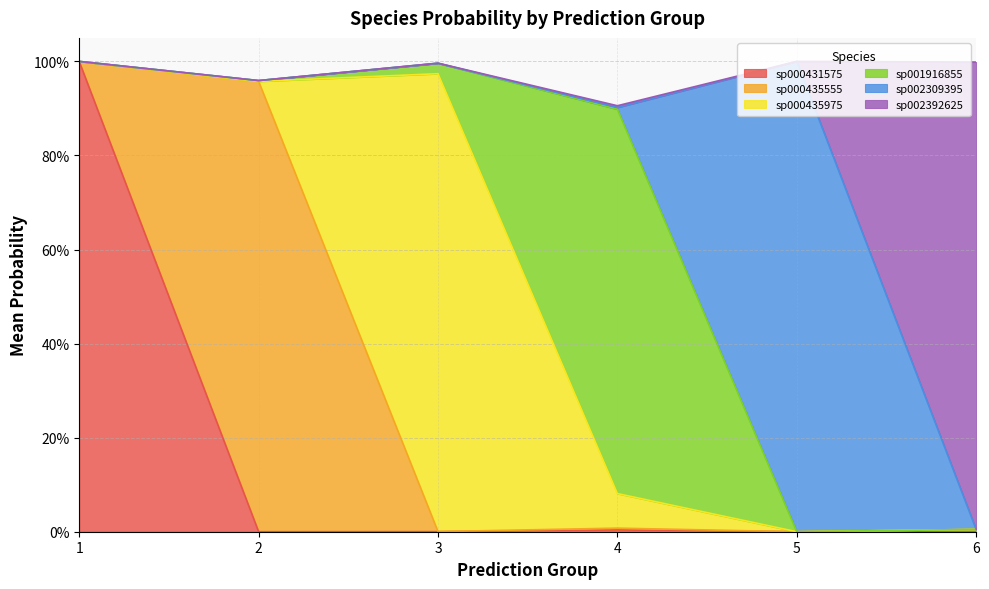

The s__CAG-83 sp001916855 series shows 0.0 at 6. True or false?

True